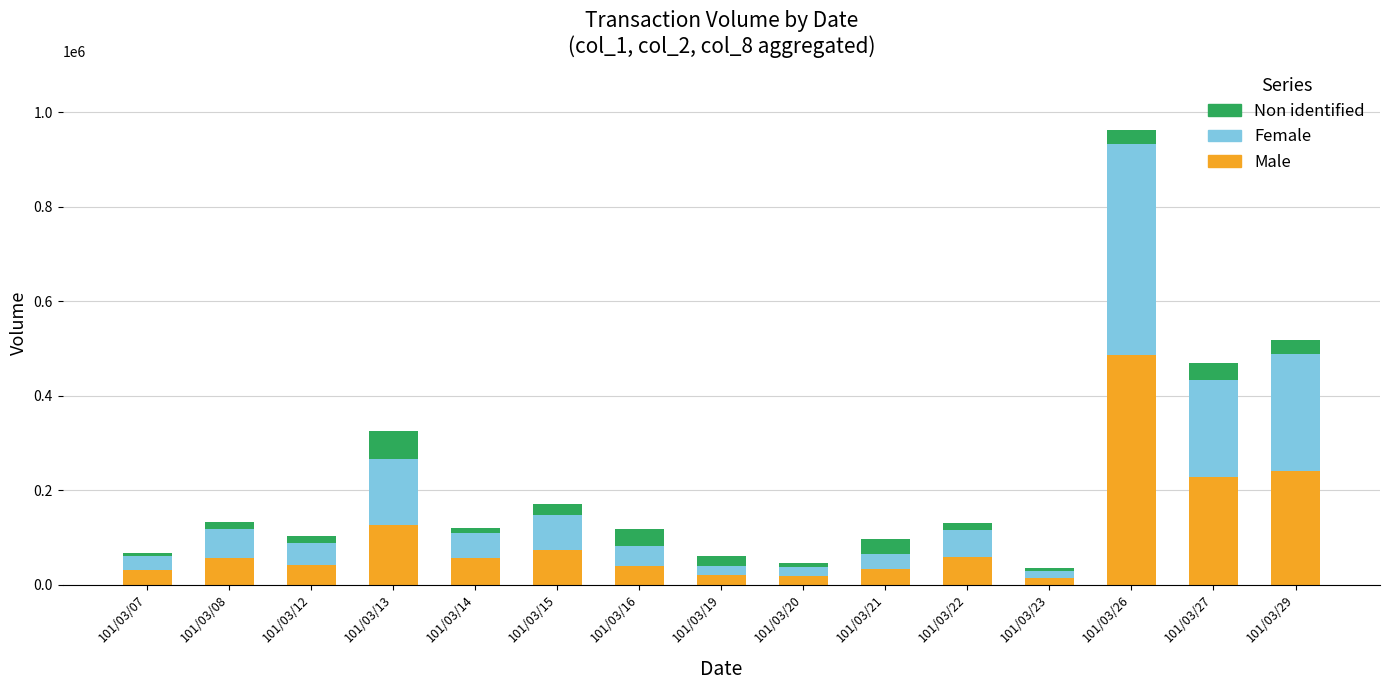

How many distinct data groups are displayed?

3